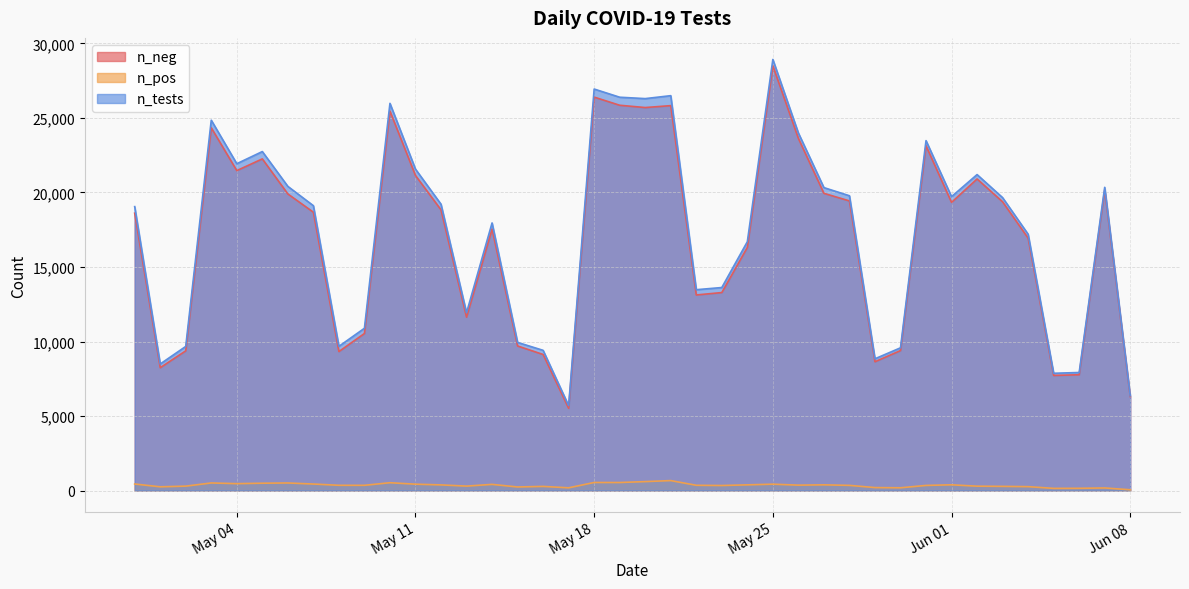

Rank the categories by n_neg value from highest to lowest.

2021-05-25, 2021-05-18, 2021-05-19, 2021-05-21, 2021-05-20, 2021-05-10, 2021-05-03, 2021-05-26, 2021-05-31, 2021-05-05, 2021-05-04, 2021-05-11, 2021-06-02, 2021-06-07, 2021-05-27, 2021-05-06, 2021-05-28, 2021-06-03, 2021-06-01, 2021-05-12, 2021-05-07, 2021-04-30, 2021-05-14, 2021-06-04, 2021-05-24, 2021-05-23, 2021-05-22, 2021-05-13, 2021-05-09, 2021-05-15, 2021-05-30, 2021-05-02, 2021-05-08, 2021-05-16, 2021-05-29, 2021-05-01, 2021-06-06, 2021-06-05, 2021-06-08, 2021-05-17